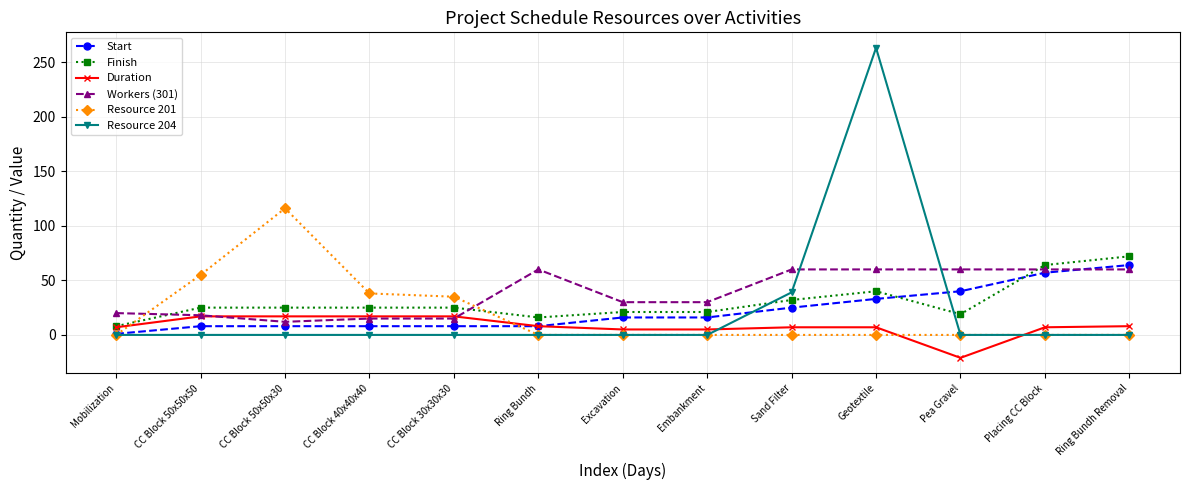

Which series has the largest range (max minus min)?

Resource 204